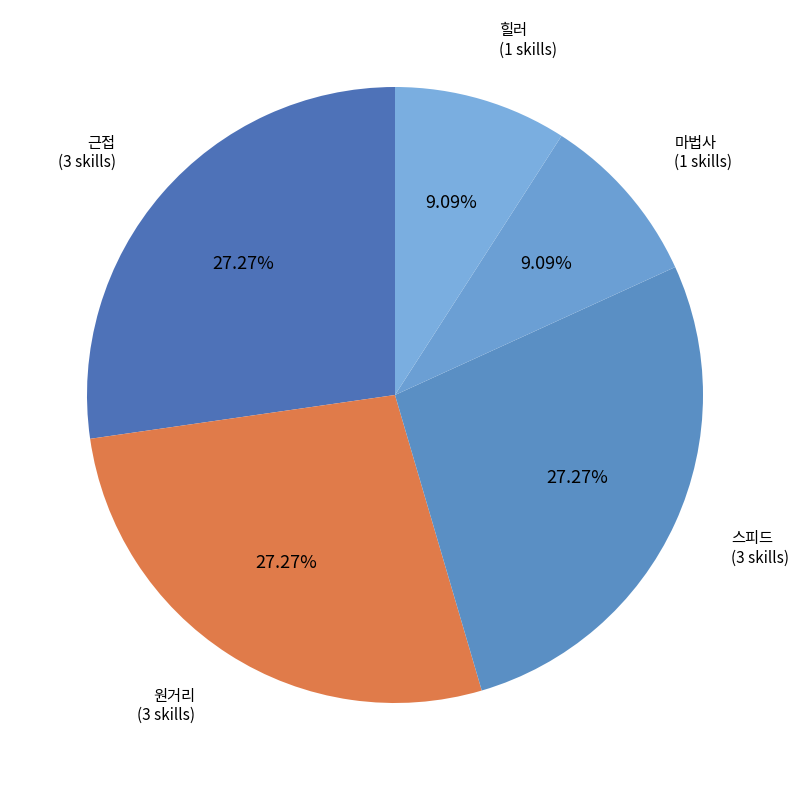

Which category has the biggest portion of the pie?

근접